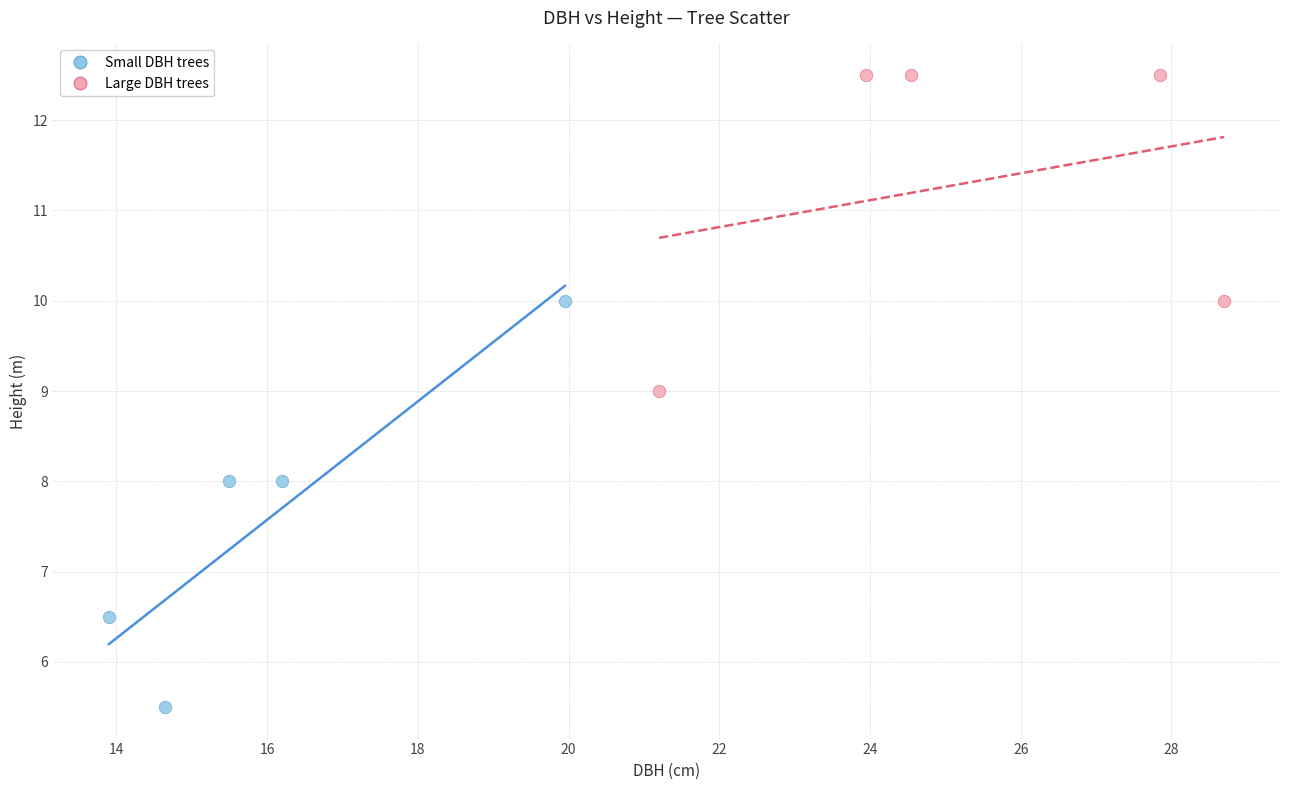

Which series has the largest Y range (max minus min)?

Small DBH trees